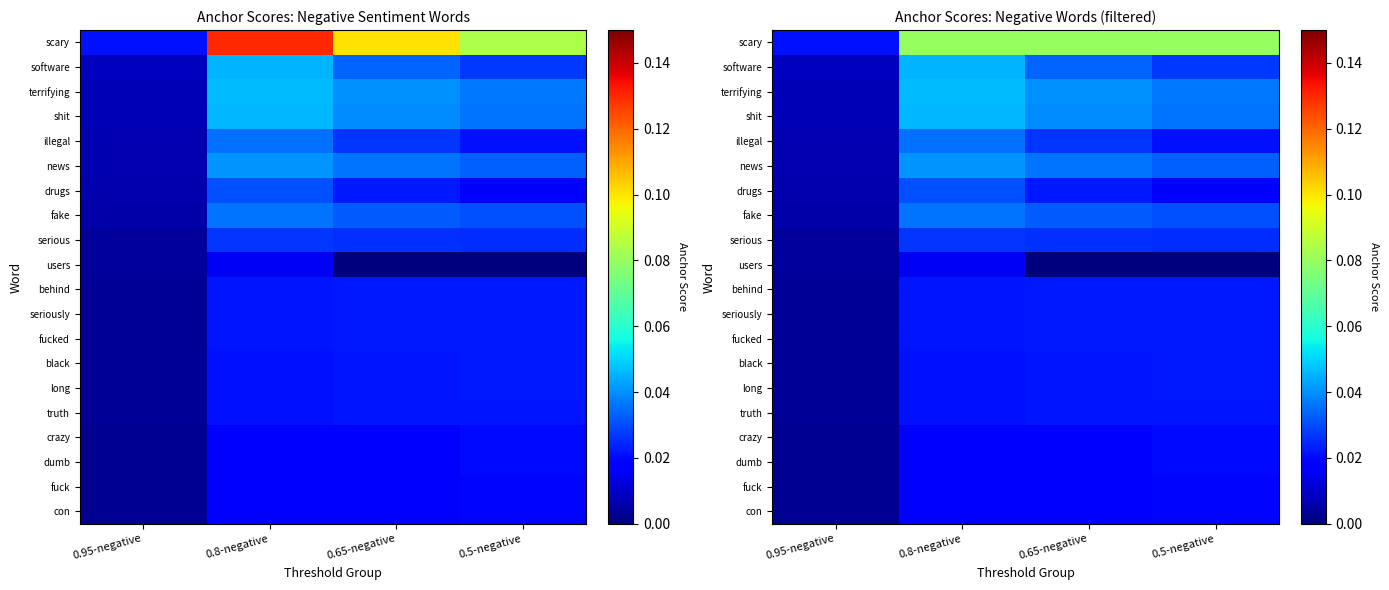

What is the total value across all series at 0.8-negative?

0.6